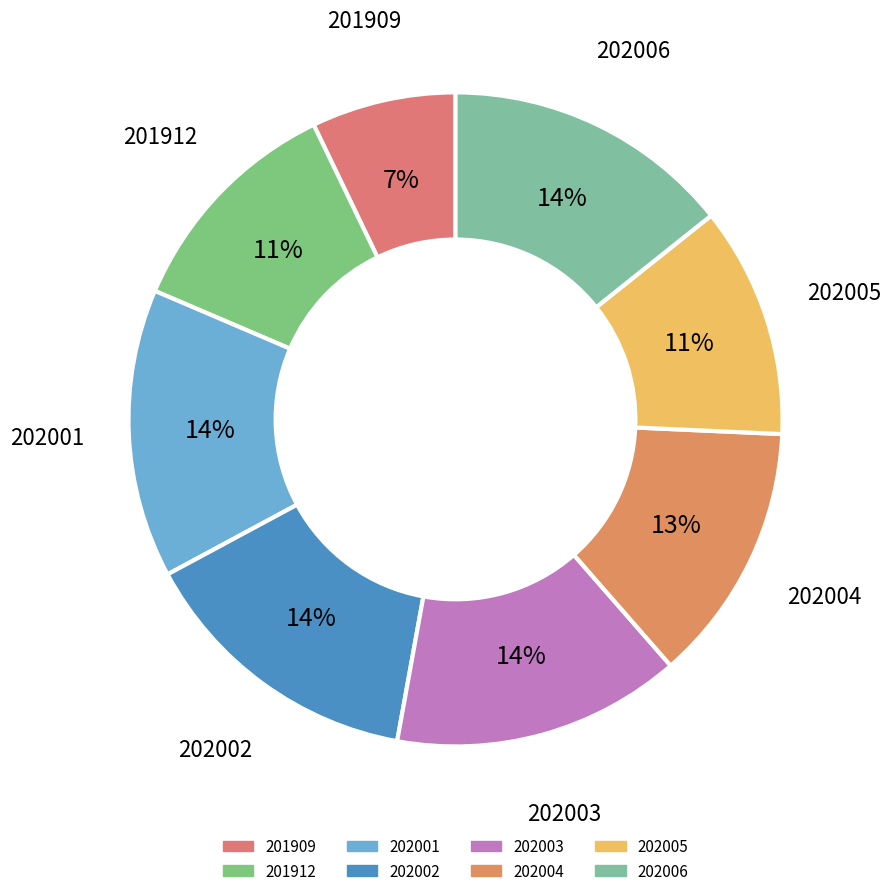

Count the number of slices in the pie.

8